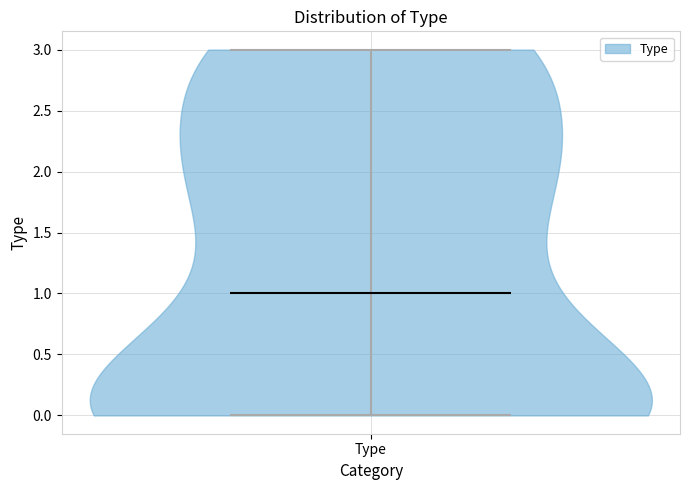

Read this violin plot against the y-axis: where its median line is, and the lowest and highest points the violin reaches. The values are not printed on the chart, so give them approximately, as read against the axis.

median line 1, lowest point 0, highest point 3